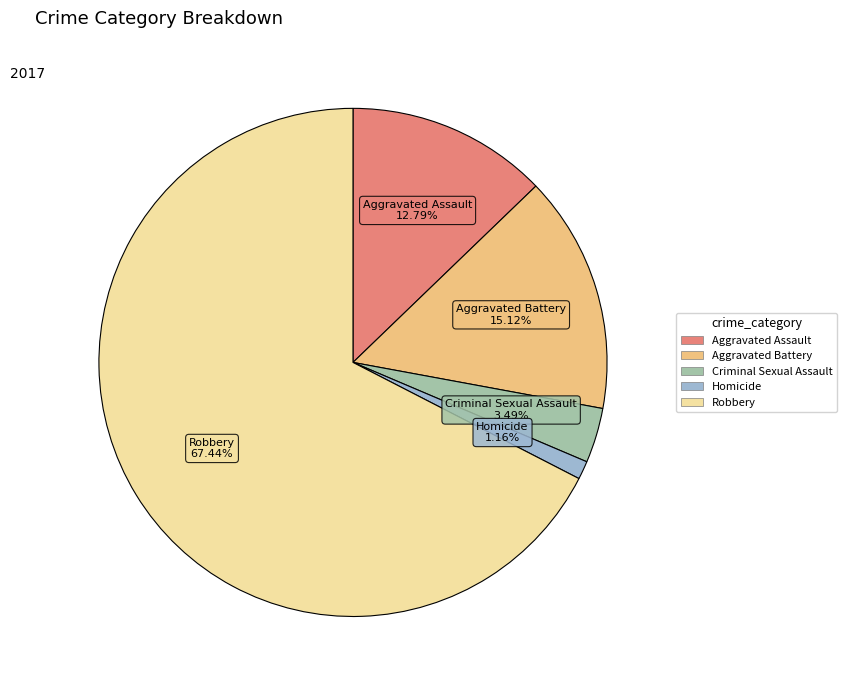

The Robbery slice represents 67% of the pie. True or false?

True